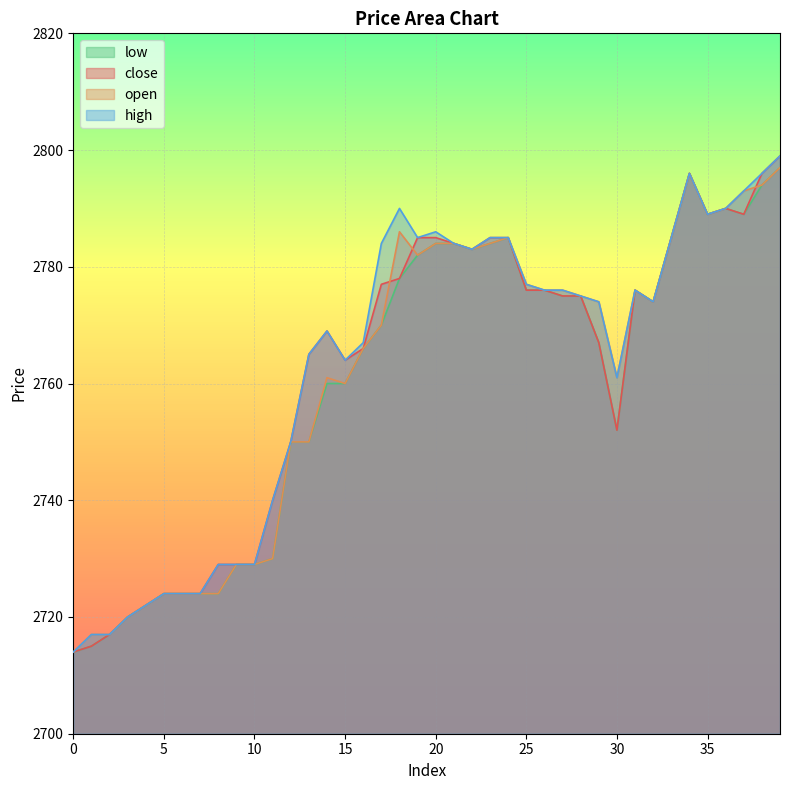

Between 22 and 17, which is larger?

22